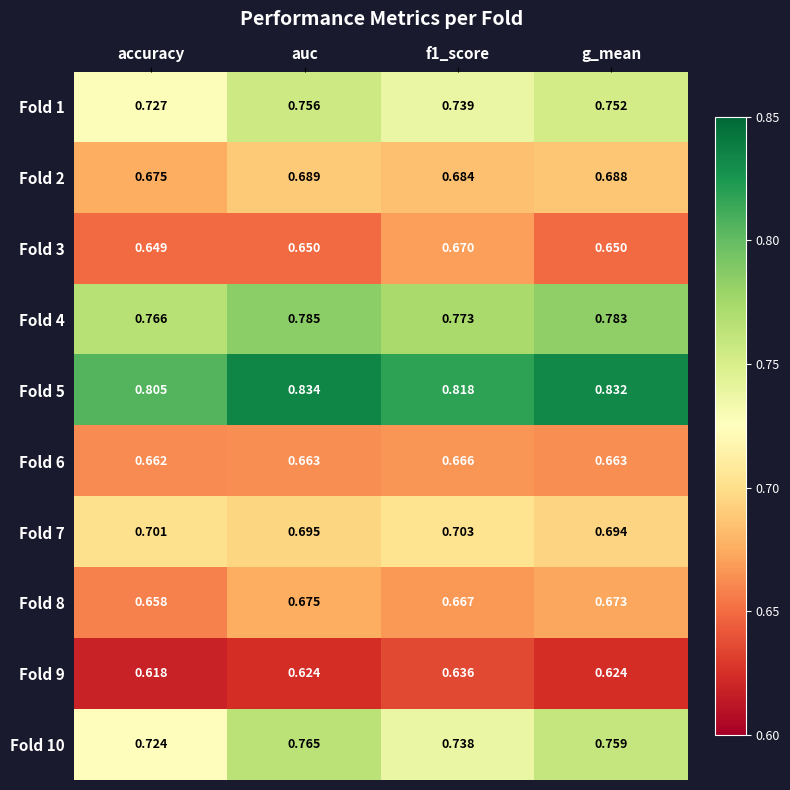

At which label does Fold 10 reach its minimum?

accuracy